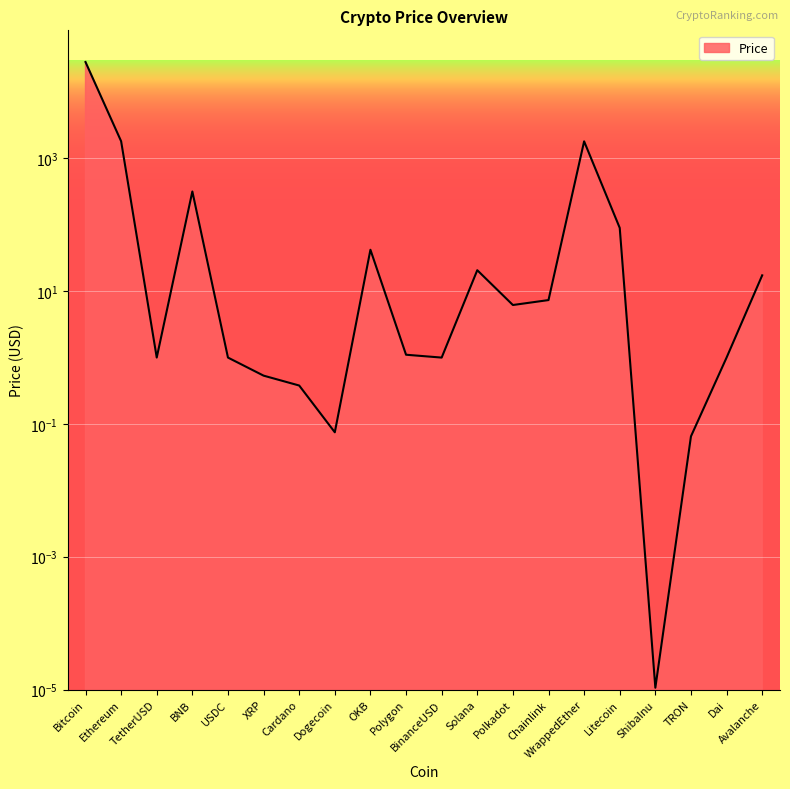

What is the difference between the values at Bitcoin and XRP?

28224.1